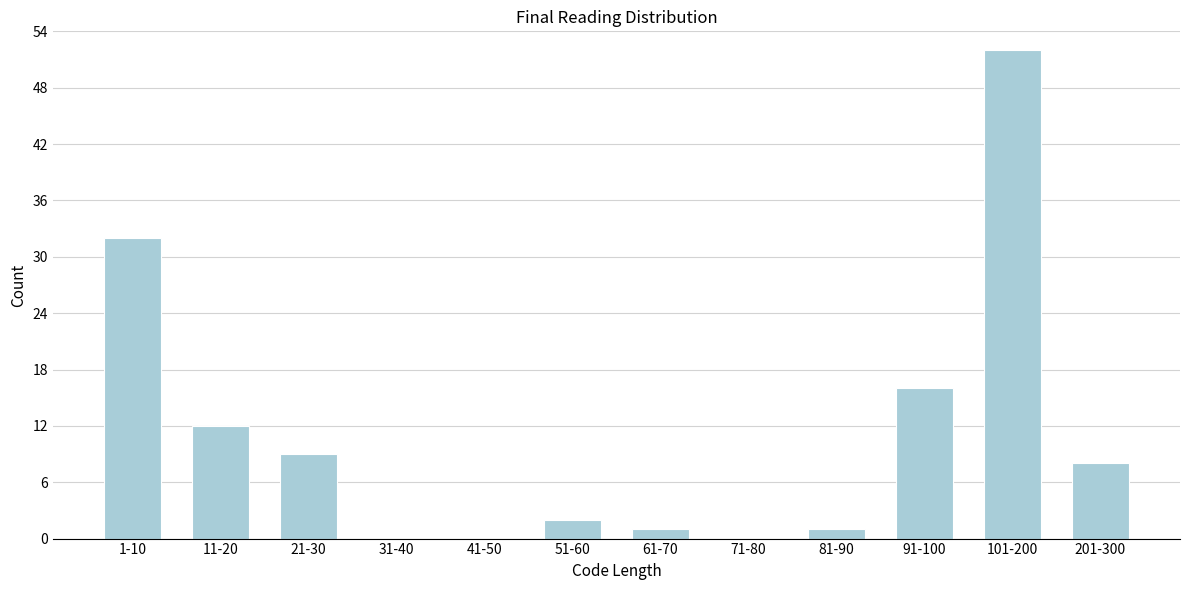

Reading left to right, list all the values displayed in this chart.

1-10=32	11-20=12	21-30=9	31-40=0	41-50=0	51-60=2	61-70=1	71-80=0	81-90=1	91-100=16	101-200=52	201-300=8